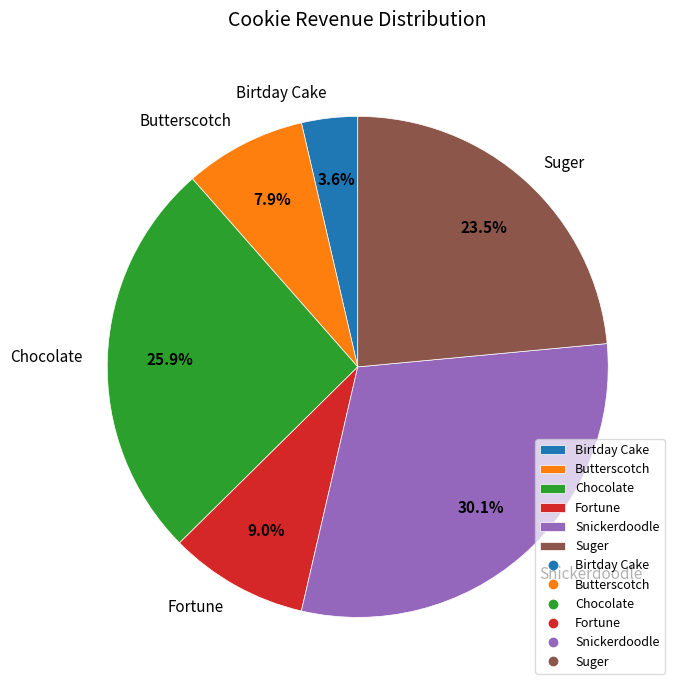

To the nearest percent, what percentage of the pie is Chocolate?

26%